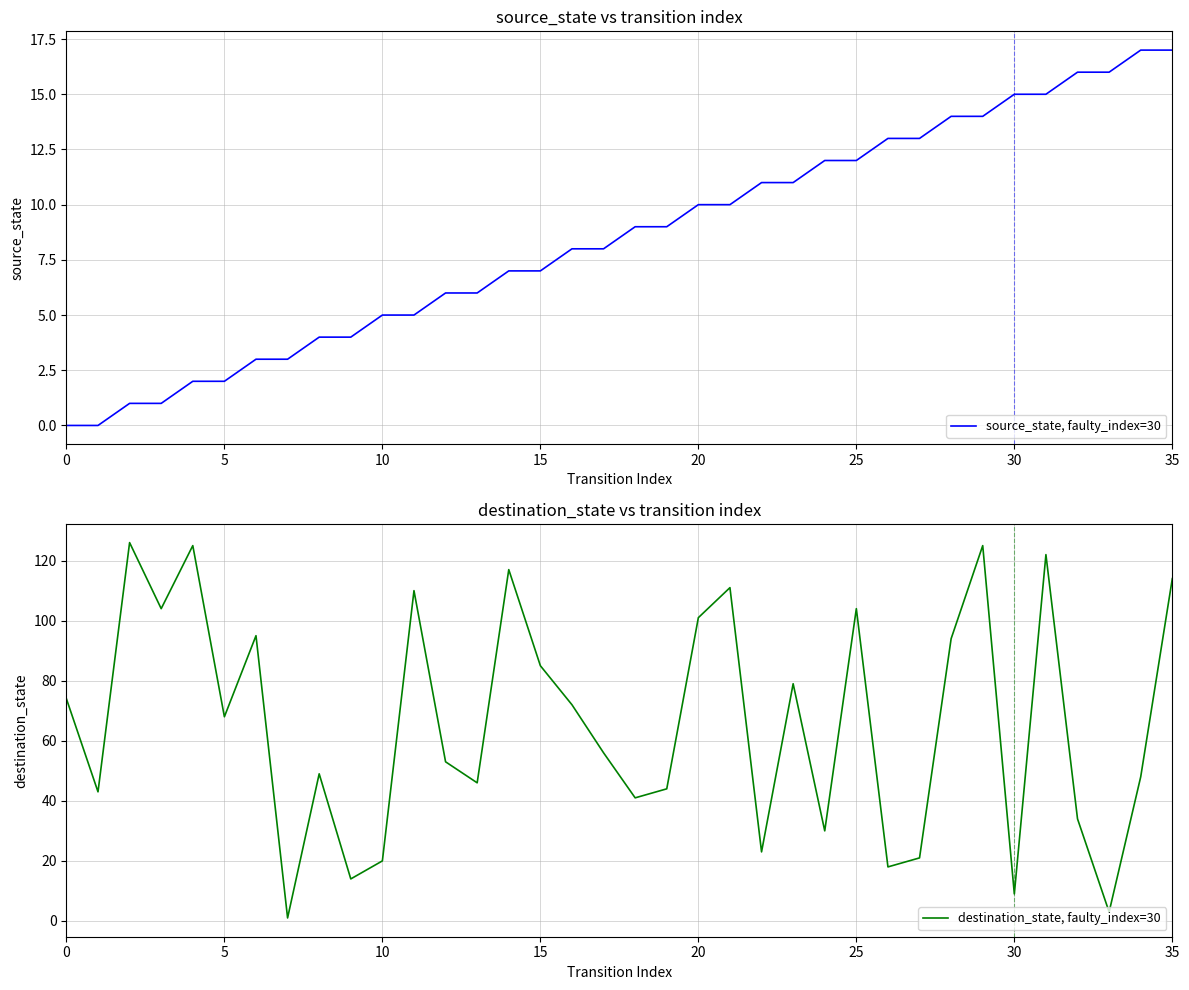

What is the difference between the maximum and minimum values in the destination_state, faulty_index=30 series?

125